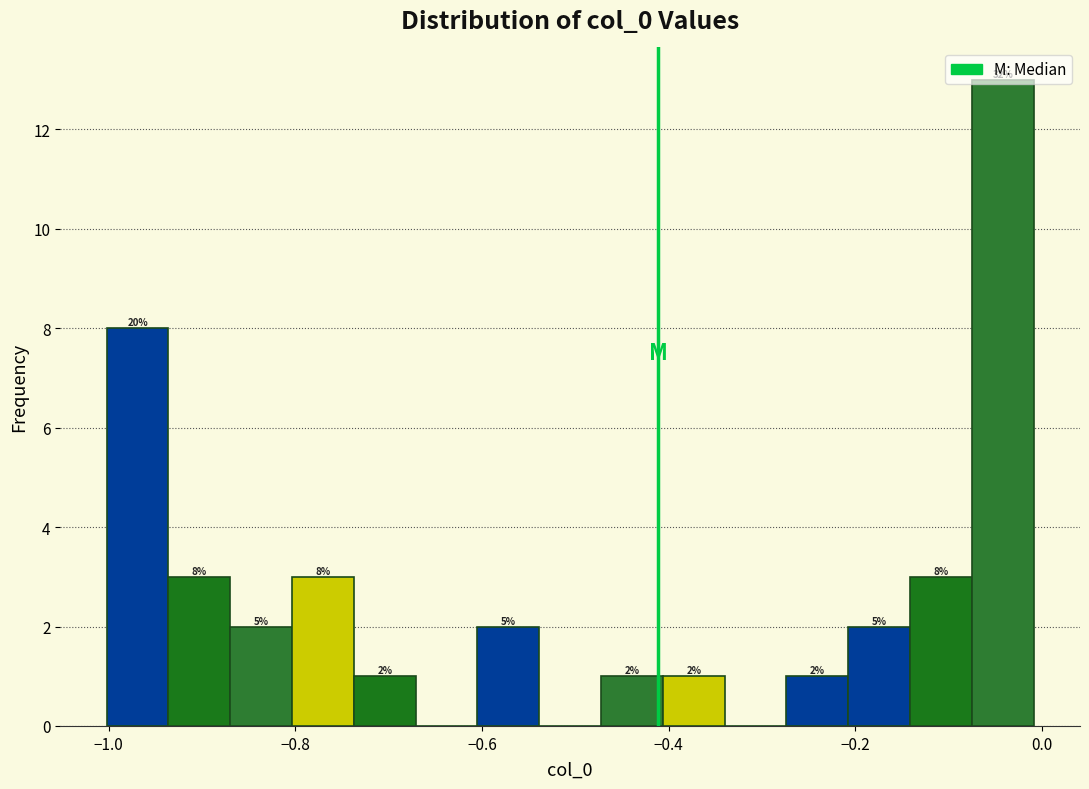

Around what value on the x-axis is the tallest bar? Give the approximate position of its centre, as read against the axis.

-0.04